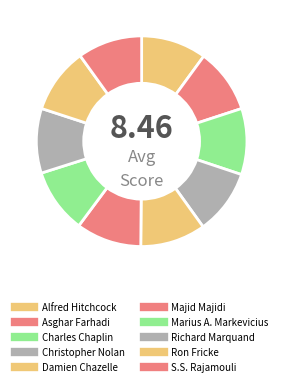

Count the number of slices in the pie.

10